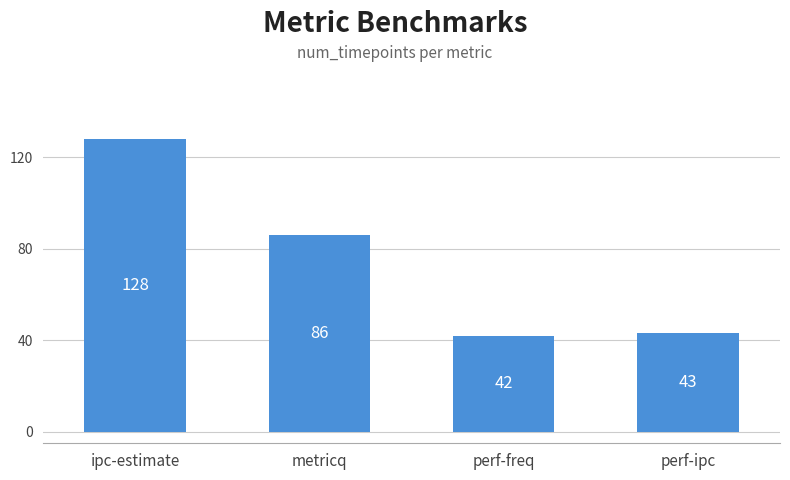

Rank the categories by value from lowest to highest.

perf-freq, perf-ipc, metricq, ipc-estimate